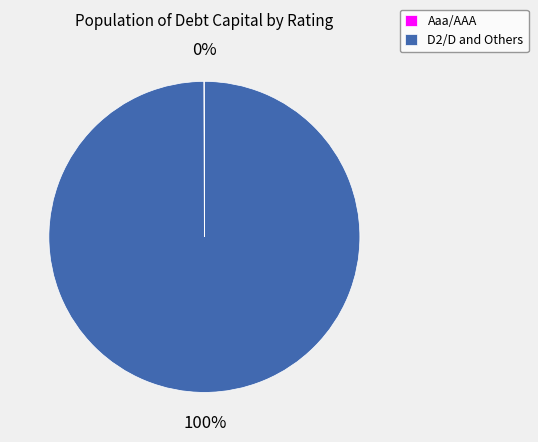

Is there any slice that represents more than half of the pie?

Yes